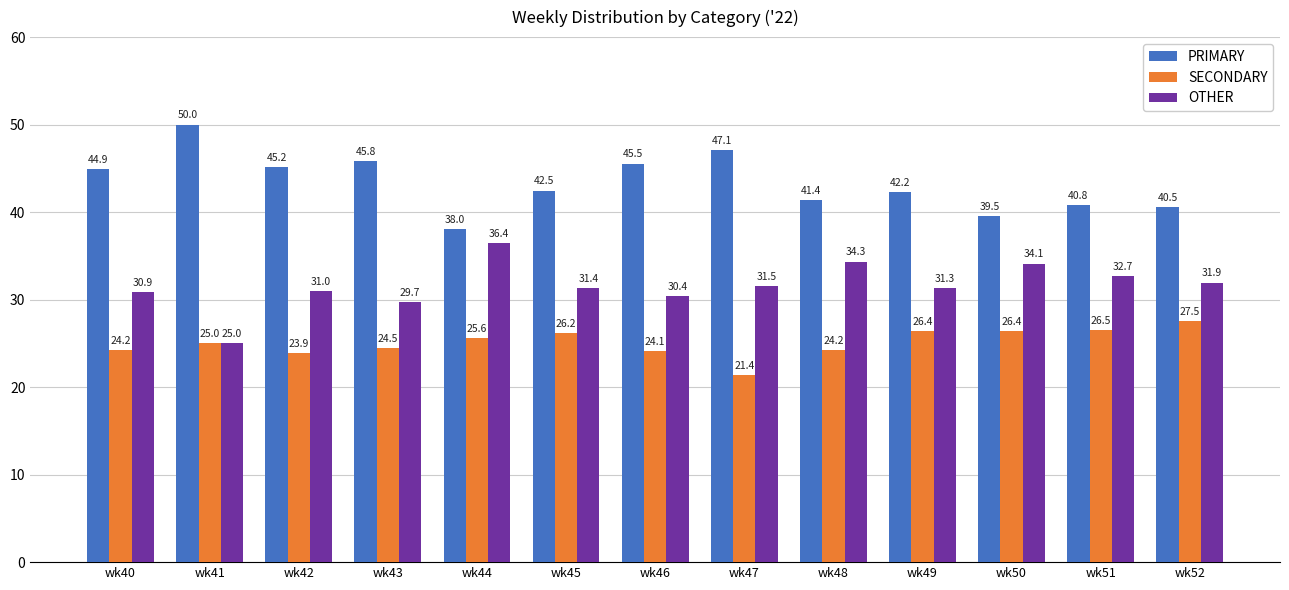

What is the spread (max minus min) of values at wk45?

16.3